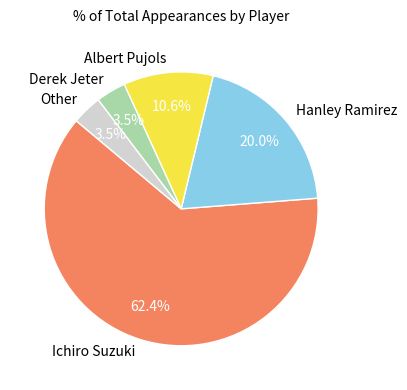

Does Albert Pujols represent more than half of the total?

No